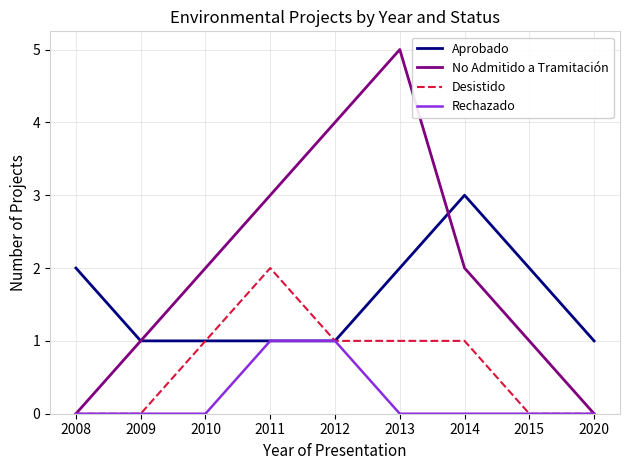

What is the approximate value of No Admitido a Tramitación at 2013?

5